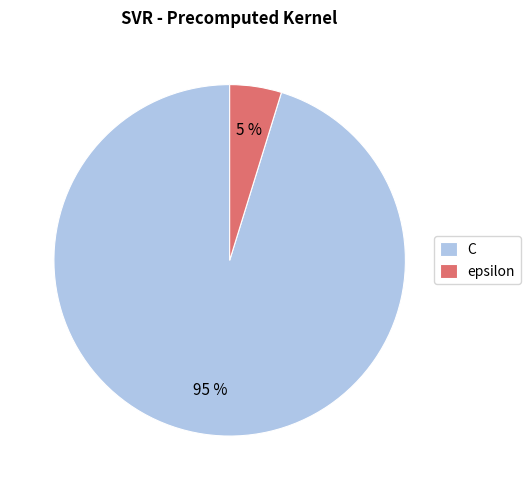

Is there a majority slice in this chart?

Yes